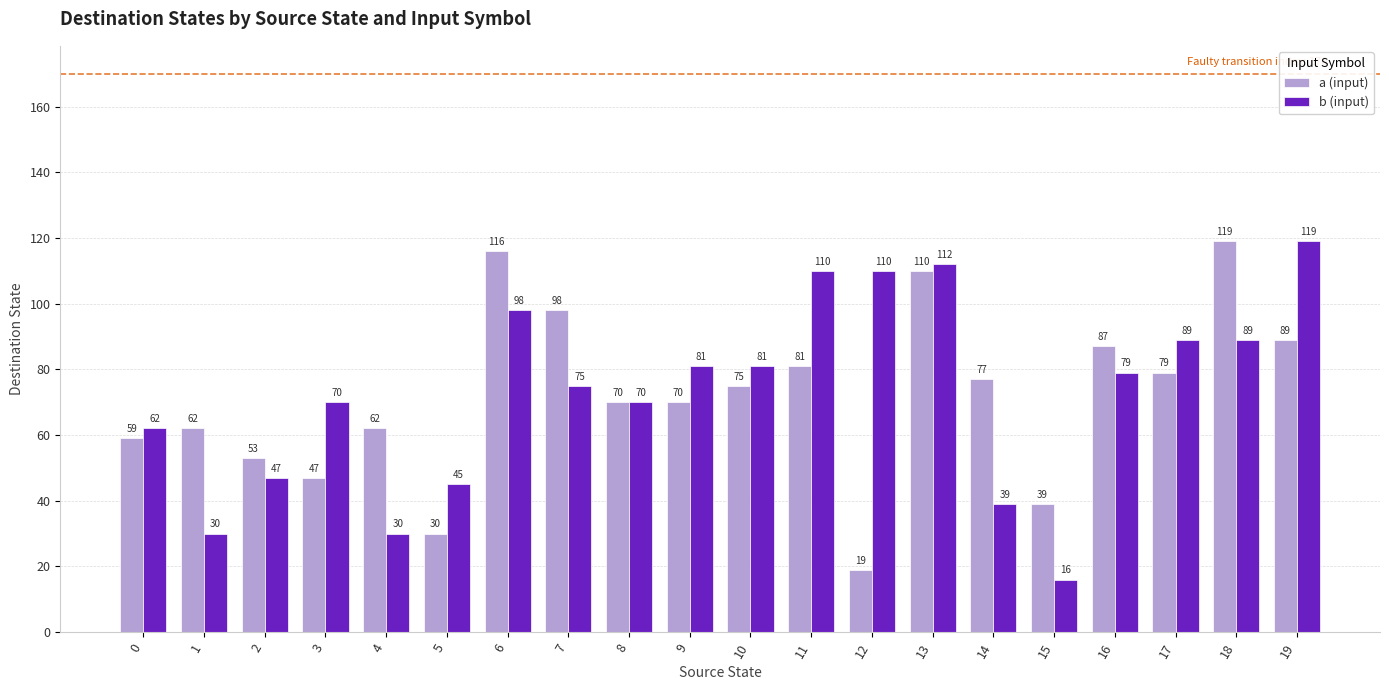

Which category has the highest value in the b (input) series?

19